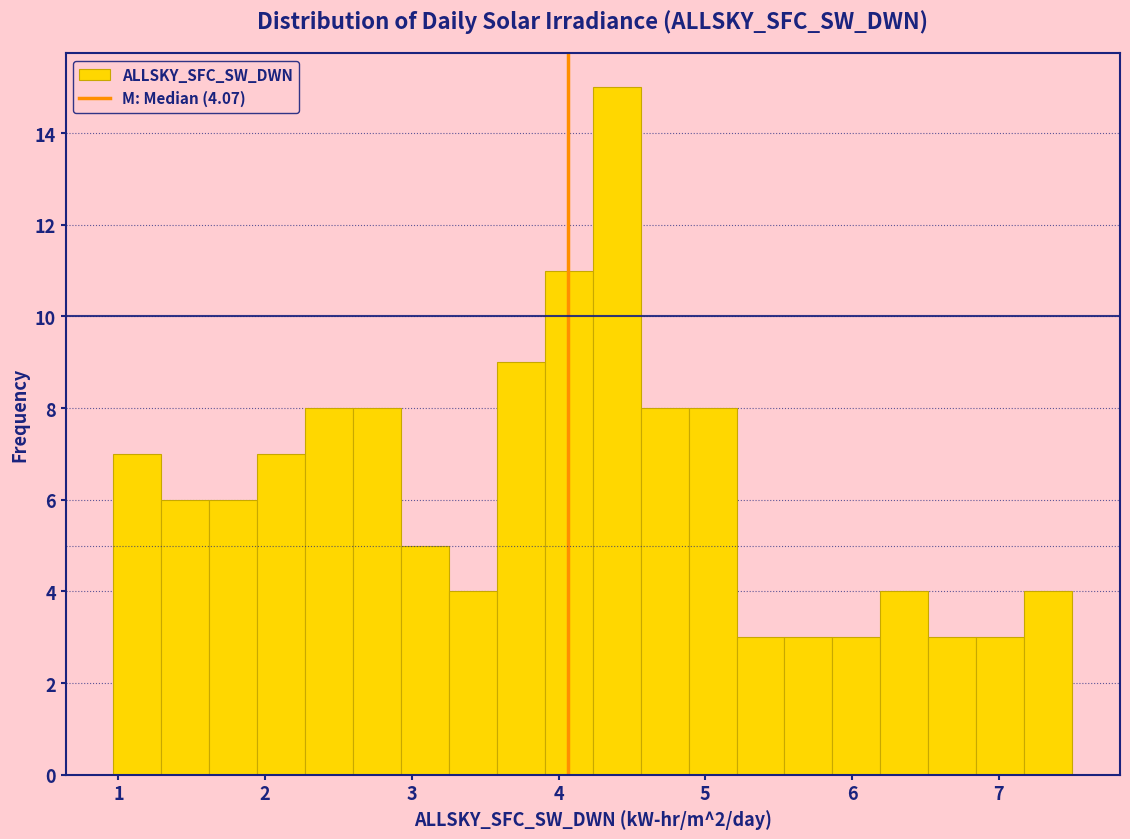

Around what value on the x-axis is the tallest bar? Give the approximate position of its centre, as read against the axis.

4.4